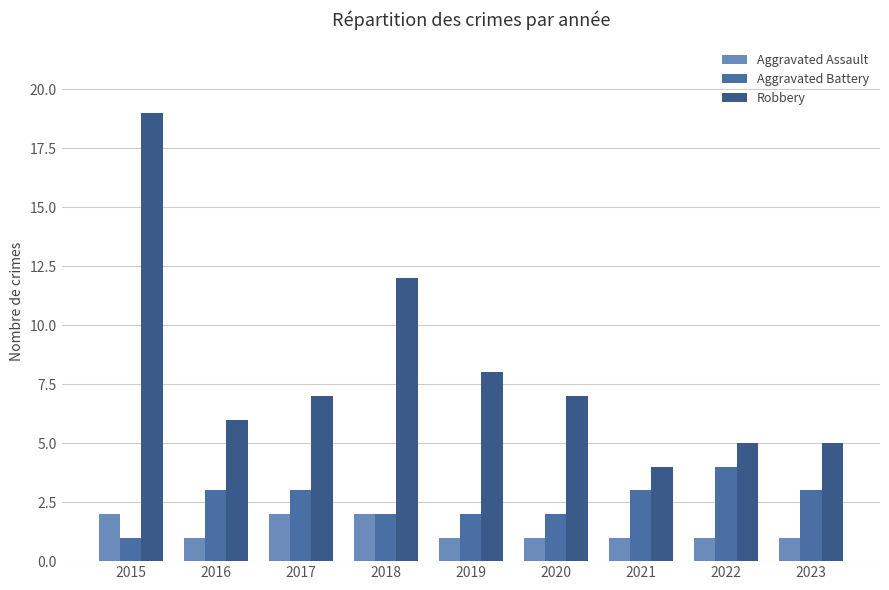

Count the Aggravated Battery values in the range 2 to 3.

7